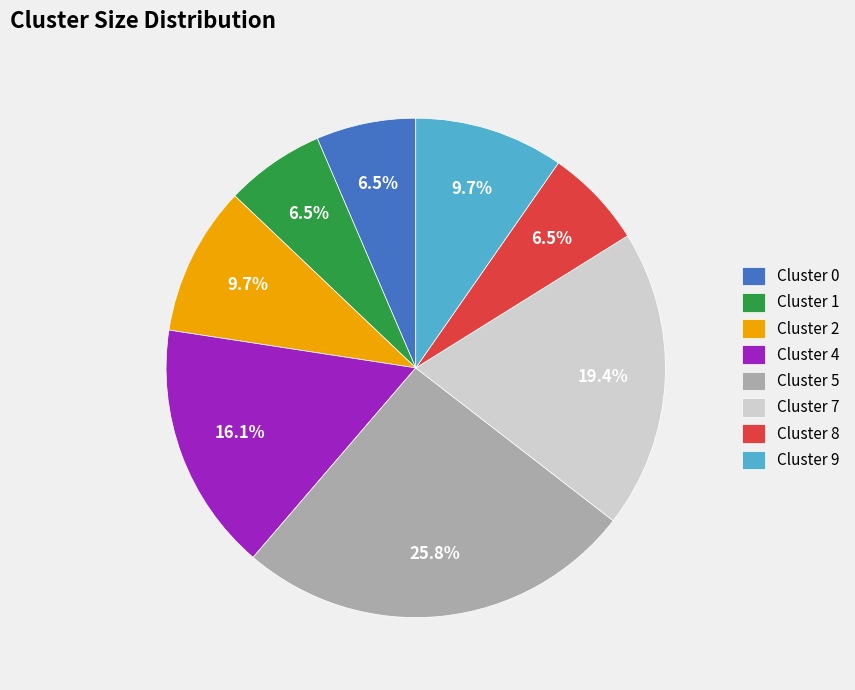

Count the number of slices in the pie.

8